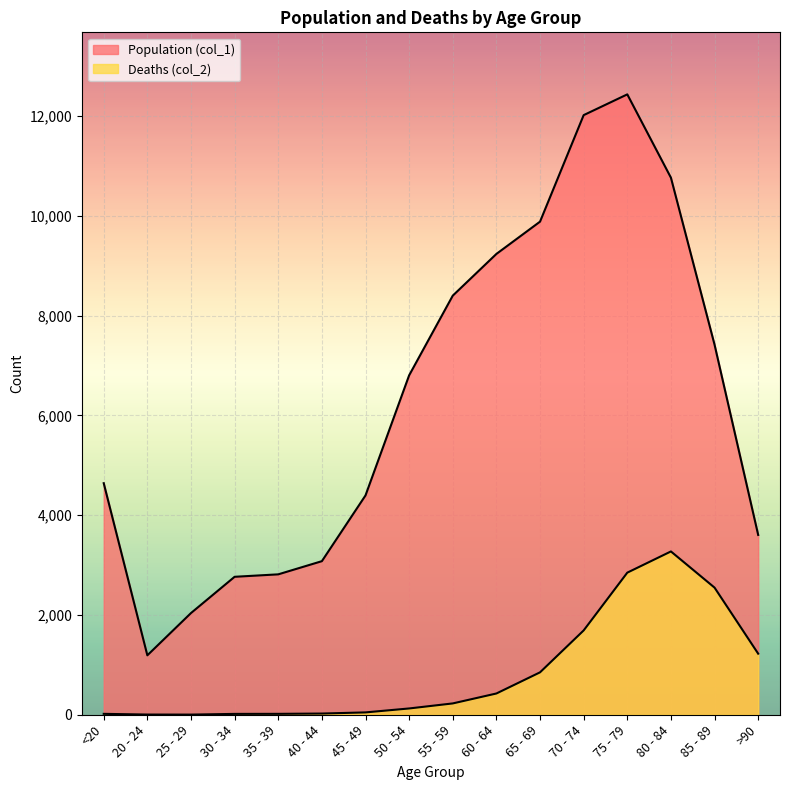

Reading right to left, extract all data points from this chart.

Population (col_1): >90=3604	85 - 89=7417	80 - 84=10764	75 - 79=12434	70 - 74=12018	65 - 69=9883	60 - 64=9236	55 - 59=8400	50 - 54=6803	45 - 49=4396	40 - 44=3078	35 - 39=2814	30 - 34=2765	25 - 29=2038	20 - 24=1191	<20=4641
Deaths (col_2): >90=1224	85 - 89=2548	80 - 84=3273	75 - 79=2848	70 - 74=1690	65 - 69=850	60 - 64=426	55 - 59=227	50 - 54=126	45 - 49=47	40 - 44=24	35 - 39=18	30 - 34=17	25 - 29=3	20 - 24=4	<20=18